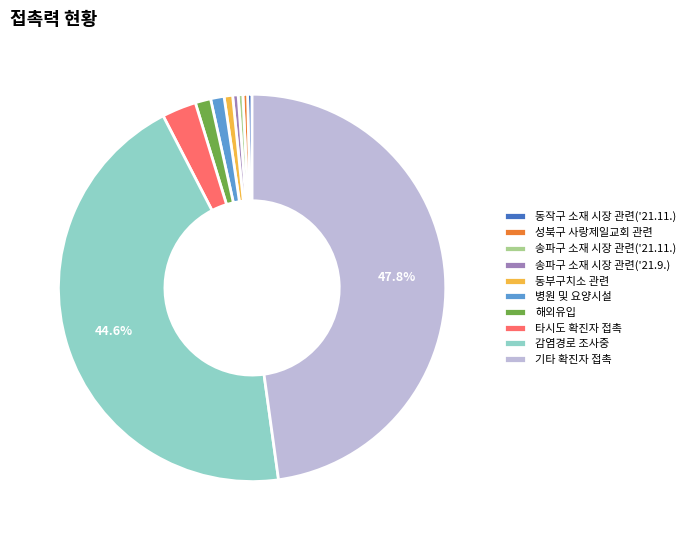

True or false: 감염경로 조사중 accounts for 45% of the total.

True